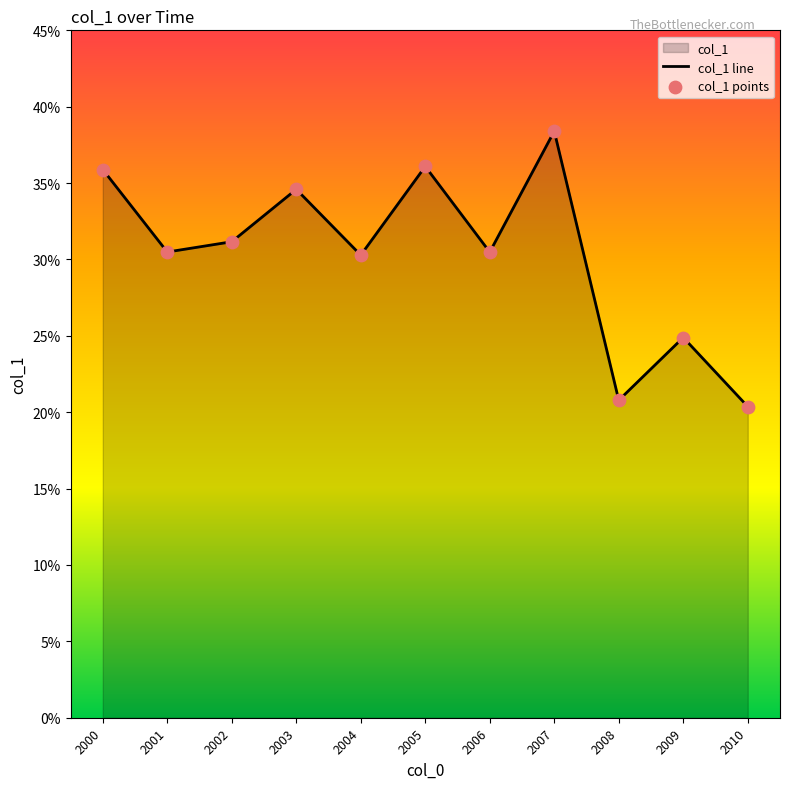

Is the value of col_1 points at 2002 greater than the value of col_1 line at 2010?

Yes